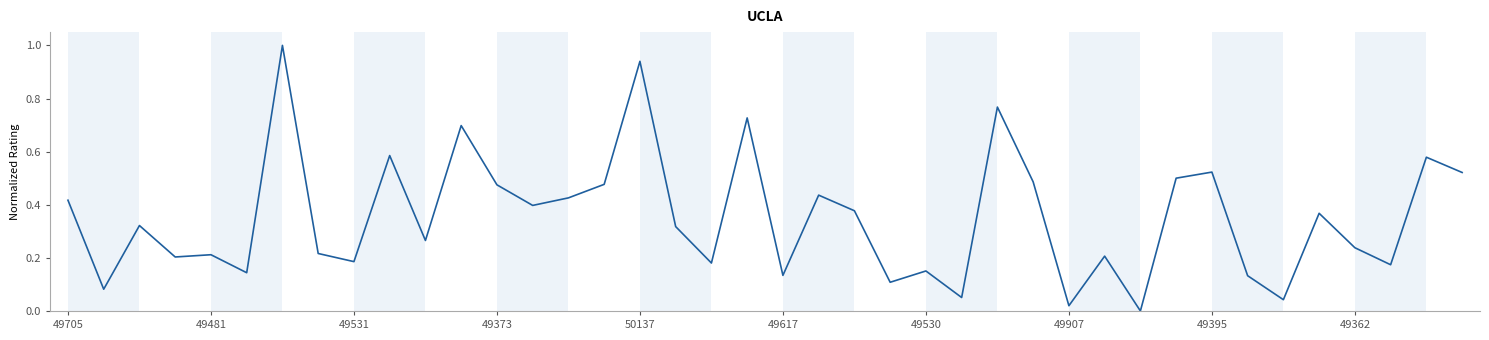

What is the difference between the maximum and minimum values?

1.0